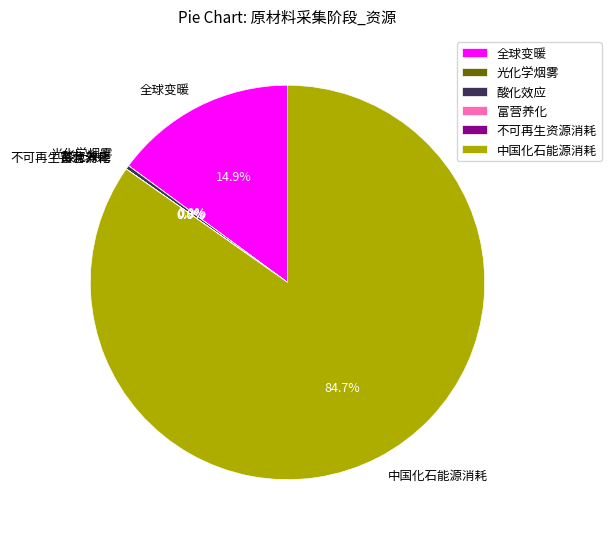

Which slice represents more than half of the pie?

中国化石能源消耗